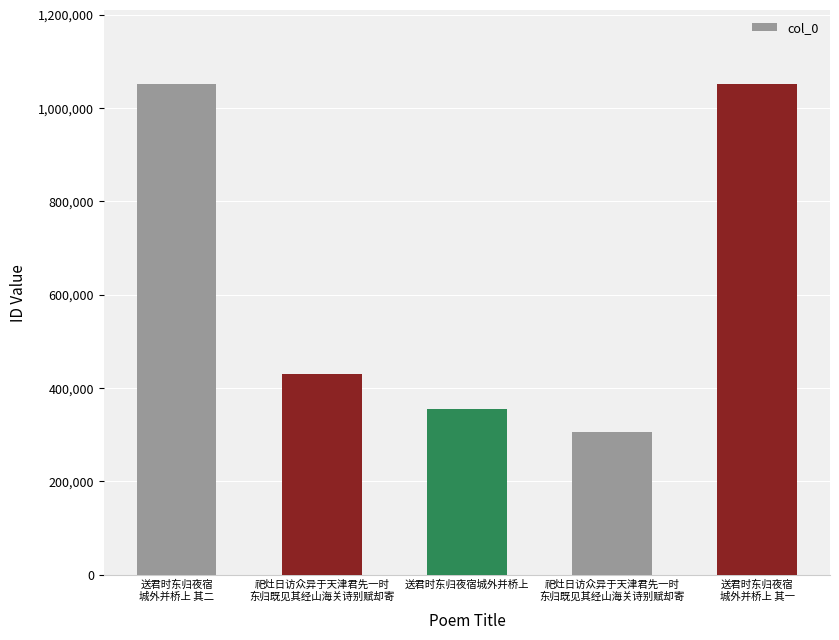

Reading left to right, extract all data points from this chart.

送君时东归夜宿
城外并桥上 其二=1052091	祀灶日访众异于天津君先一时
东归既见其经山海关诗别赋却寄=429970	送君时东归夜宿城外并桥上=354706	祀灶日访众异于天津君先一时
东归既见其经山海关诗别赋却寄=305473	送君时东归夜宿
城外并桥上 其一=1052090